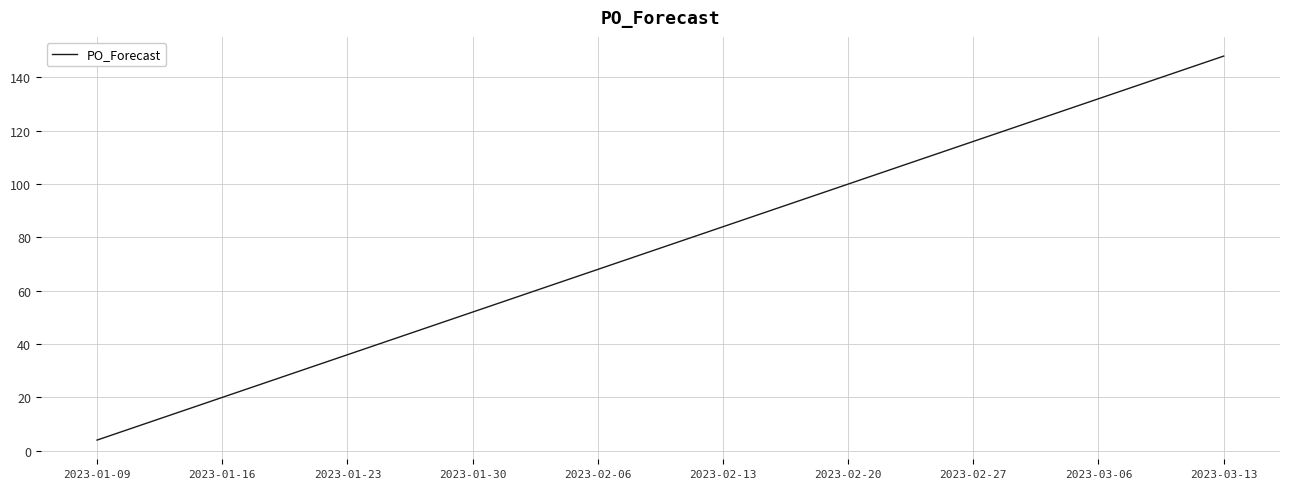

Which category has the highest value across all series?

2023-03-13